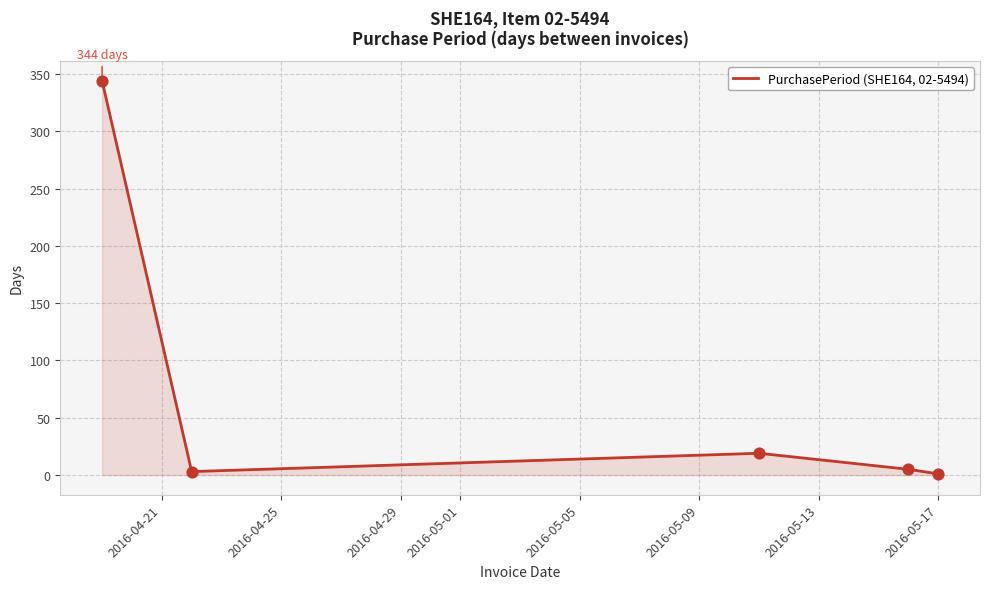

What is the greatest value displayed?

344